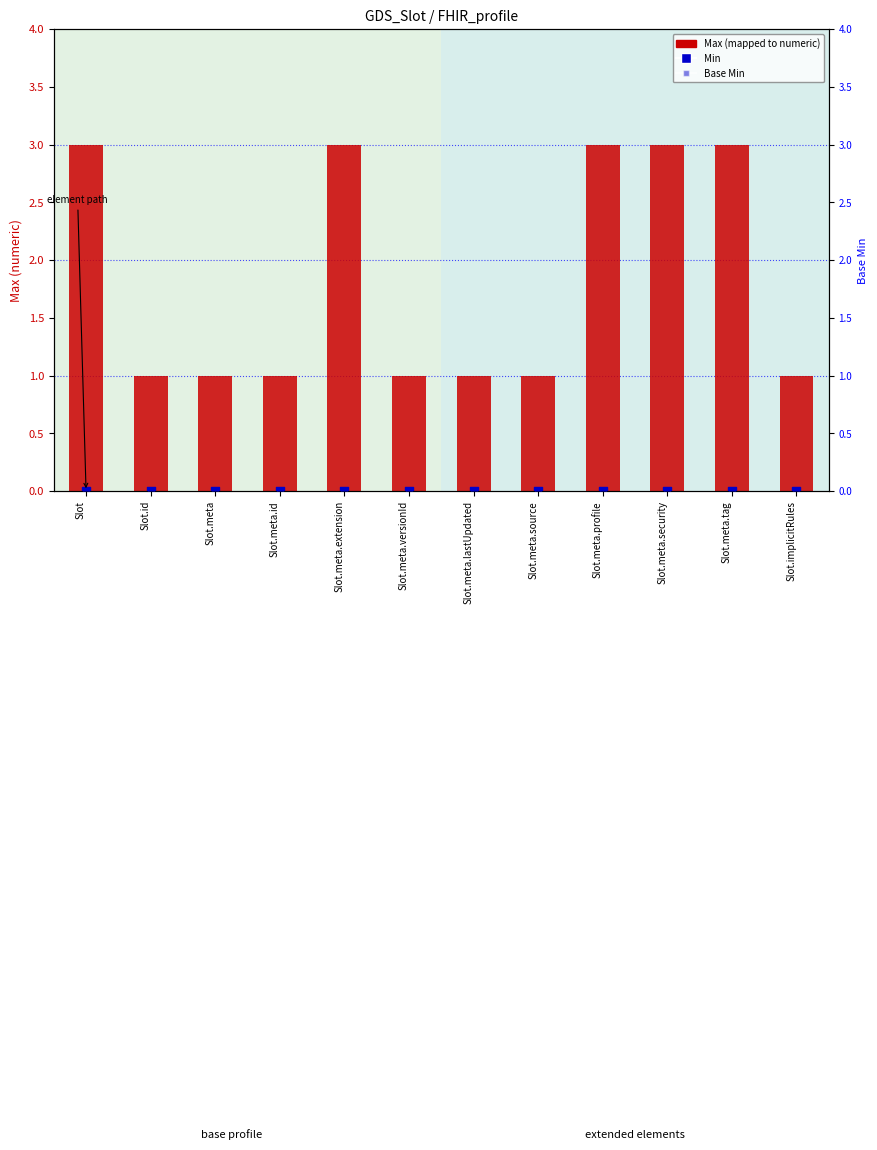

Is the value of Base Min at Slot.meta.versionId greater than the value of Min at Slot.meta.profile?

No